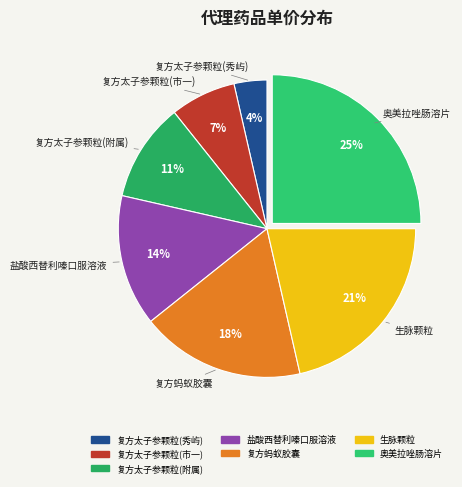

Does 复方太子参颗粒(附属) represent more than half of the total?

No